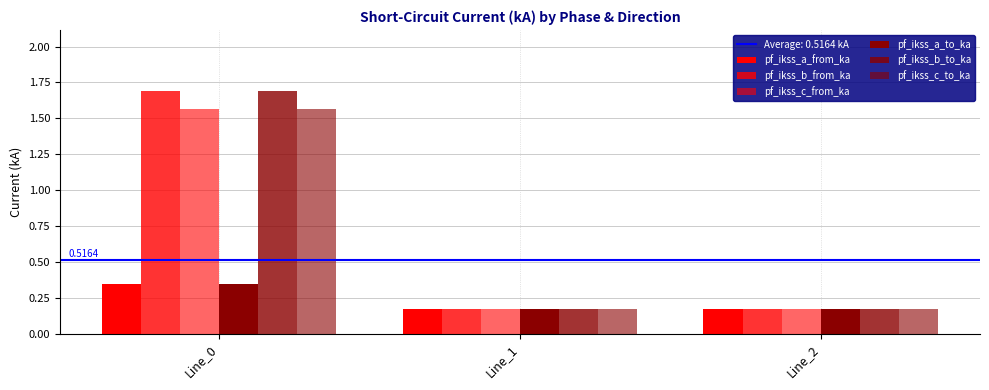

Which category has the highest value in the pf_ikss_b_to_ka series?

Line_0